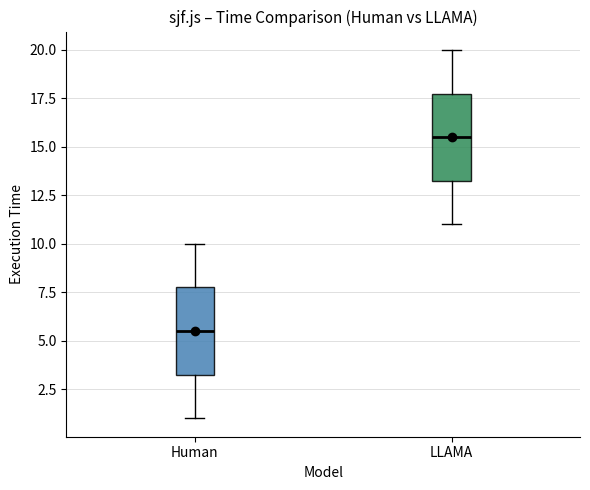

Which box has the highest median line?

LLAMA